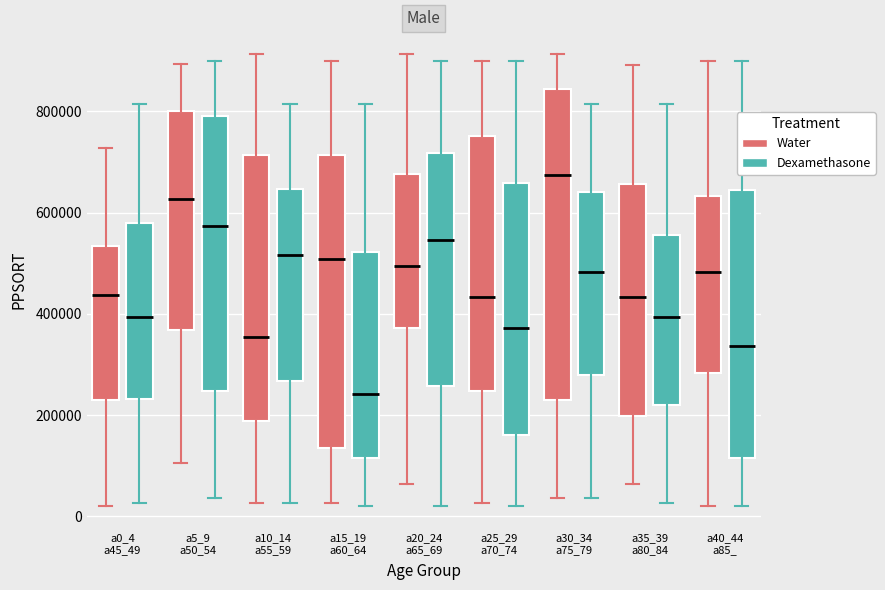

Reading left to right, transcribe this box plot: for each box, give where its median line is, the range the box spans, and where its two whiskers end, as read against the y-axis. The values are not printed on the chart, so give them approximately, as read against the axis.

a0_4 a45_49 (Water): median 440000, box 240000 to 540000, whiskers 20000 to 720000
a0_4 a45_49 (Dexamethasone): median 400000, box 240000 to 580000, whiskers 20000 to 820000
a5_9 a50_54 (Water): median 620000, box 360000 to 800000, whiskers 100000 to 900000
a5_9 a50_54 (Dexamethasone): median 580000, box 240000 to 800000, whiskers 40000 to 900000
a10_14 a55_59 (Water): median 360000, box 180000 to 720000, whiskers 20000 to 920000
a10_14 a55_59 (Dexamethasone): median 520000, box 260000 to 640000, whiskers 20000 to 820000
a15_19 a60_64 (Water): median 500000, box 140000 to 720000, whiskers 20000 to 900000
a15_19 a60_64 (Dexamethasone): median 240000, box 120000 to 520000, whiskers 20000 to 820000
a20_24 a65_69 (Water): median 500000, box 380000 to 680000, whiskers 60000 to 920000
a20_24 a65_69 (Dexamethasone): median 540000, box 260000 to 720000, whiskers 20000 to 900000
a25_29 a70_74 (Water): median 440000, box 240000 to 760000, whiskers 20000 to 900000
a25_29 a70_74 (Dexamethasone): median 380000, box 160000 to 660000, whiskers 20000 to 900000
a30_34 a75_79 (Water): median 680000, box 220000 to 840000, whiskers 40000 to 920000
a30_34 a75_79 (Dexamethasone): median 480000, box 280000 to 640000, whiskers 40000 to 820000
a35_39 a80_84 (Water): median 440000, box 200000 to 660000, whiskers 60000 to 900000
a35_39 a80_84 (Dexamethasone): median 400000, box 220000 to 560000, whiskers 20000 to 820000
a40_44 a85_ (Water): median 480000, box 280000 to 640000, whiskers 20000 to 900000
a40_44 a85_ (Dexamethasone): median 340000, box 120000 to 640000, whiskers 20000 to 900000